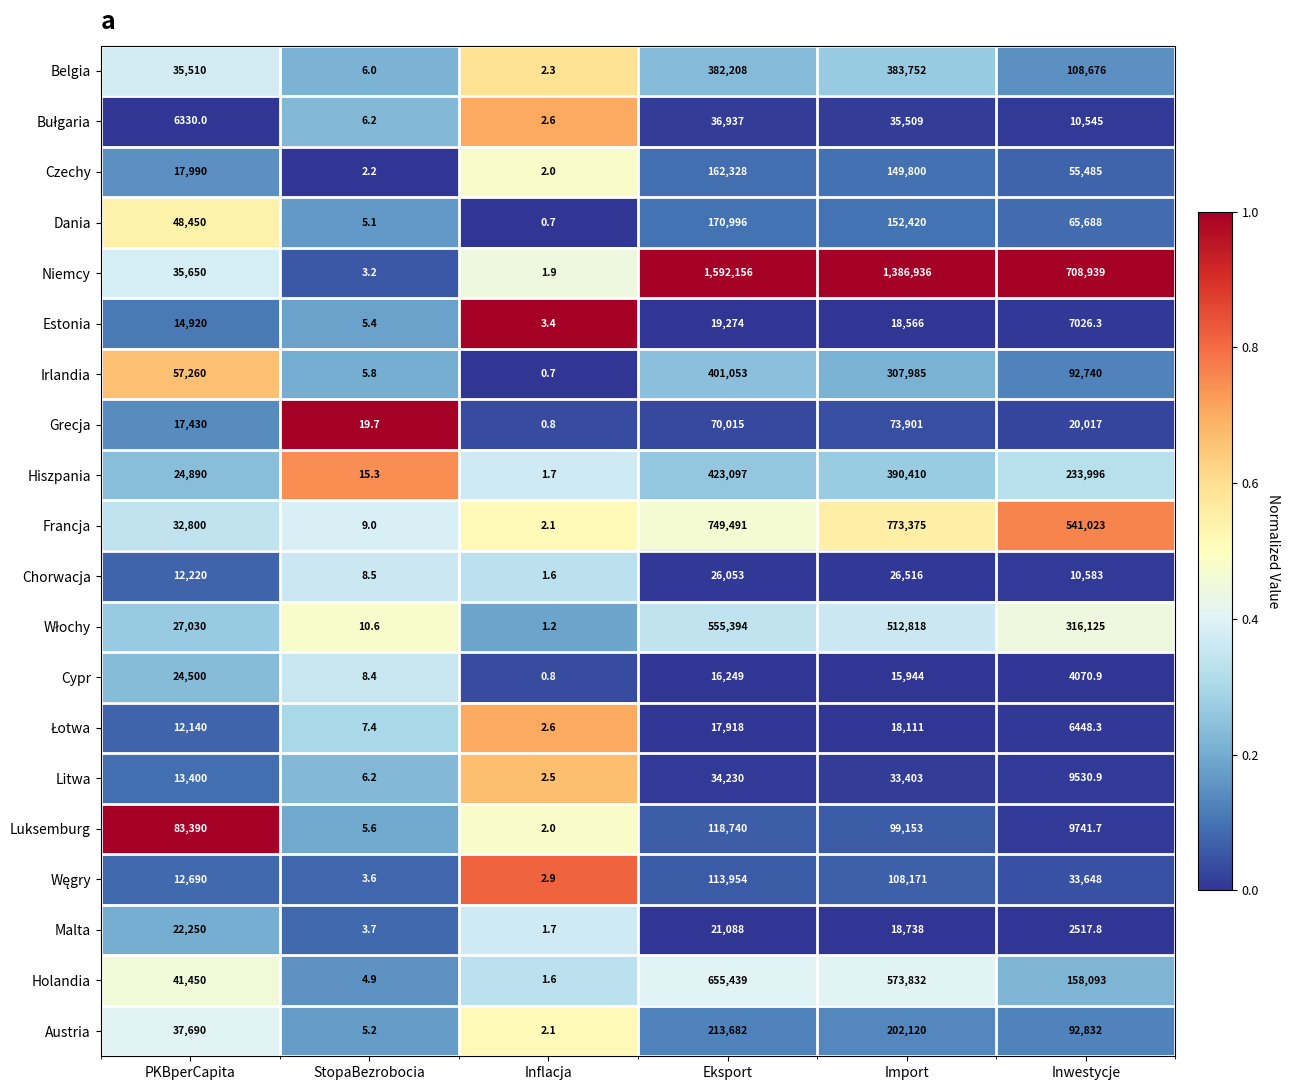

Is it true that Dania equals 5.1 at StopaBezrobocia?

True